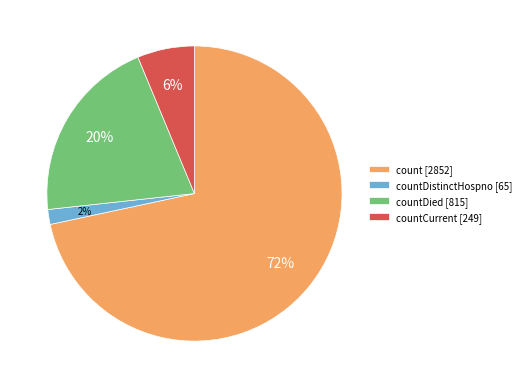

What percentage is the countDied [815] slice, to the nearest percent?

20%